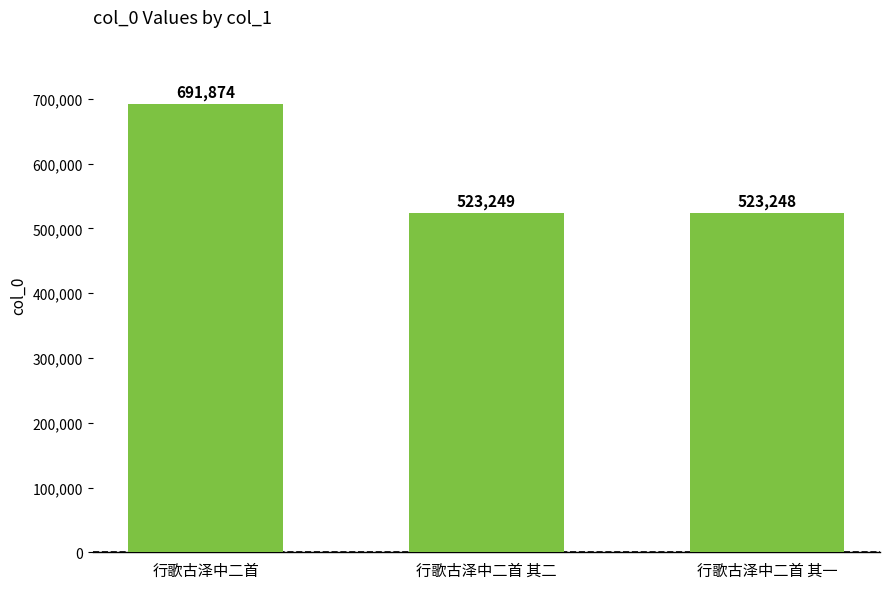

What is the greatest value displayed?

691874